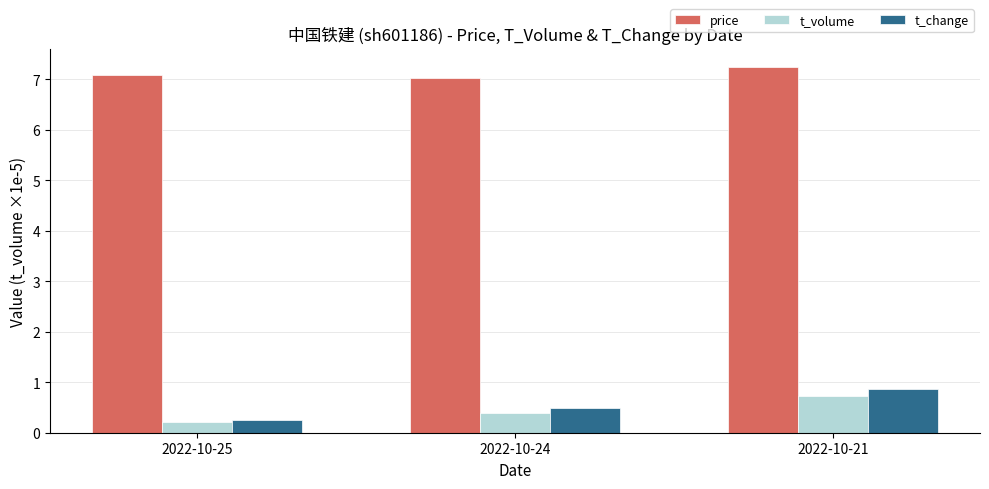

How many bars are there in total?

9